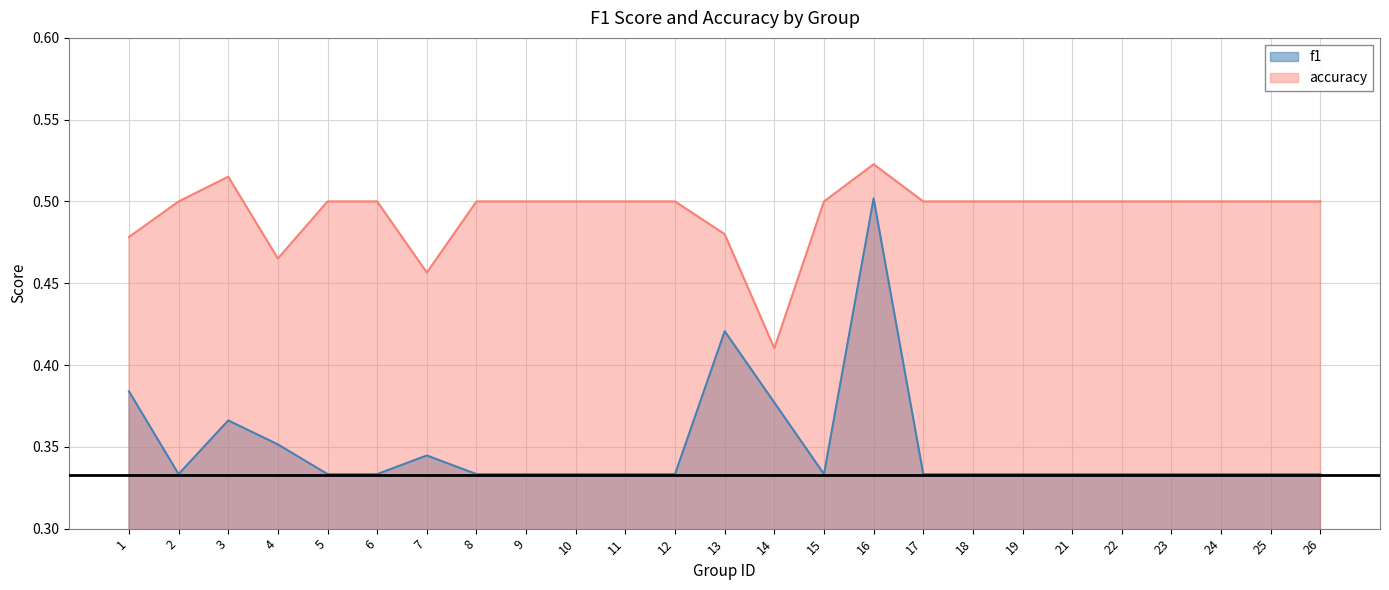

Read the accuracy value at 6.

0.5